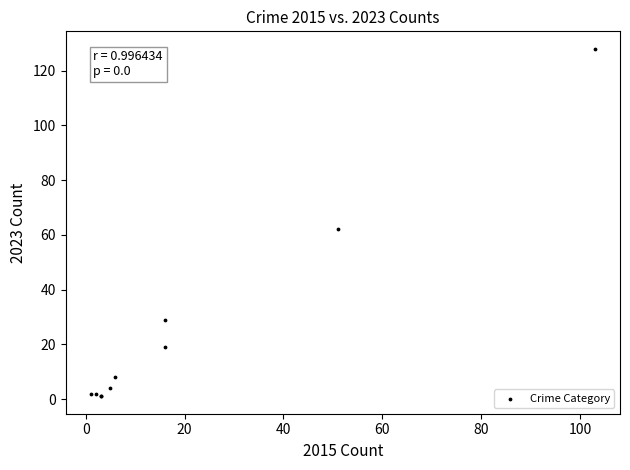

What Y value in the scatter plot is closest to 64?

62